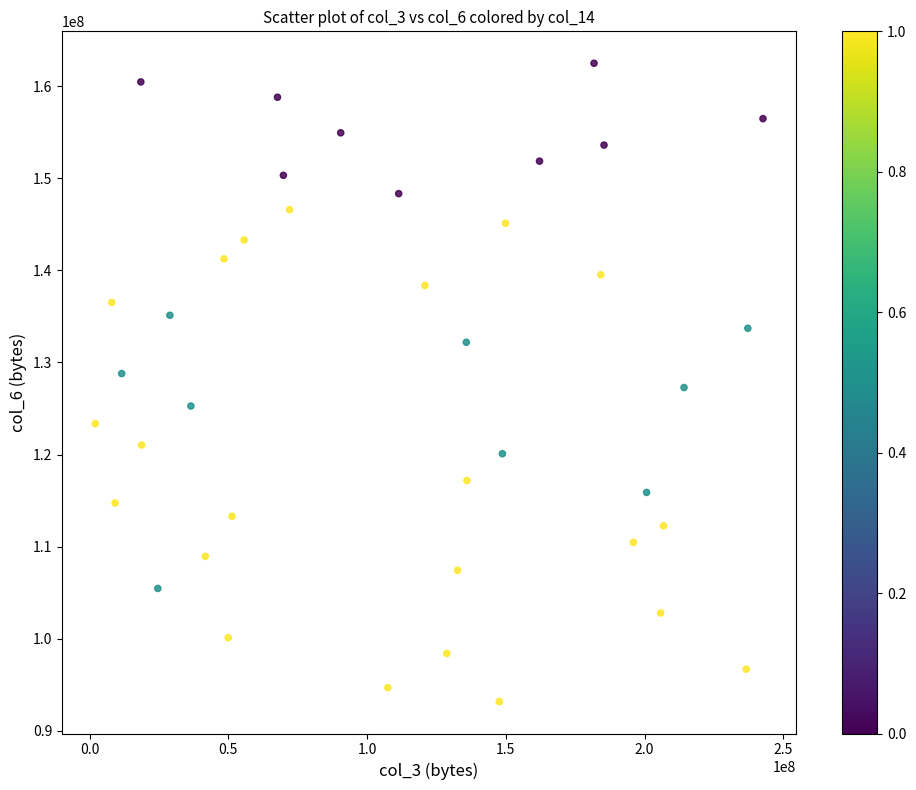

What is the range of Y values (max minus min)?

69305135